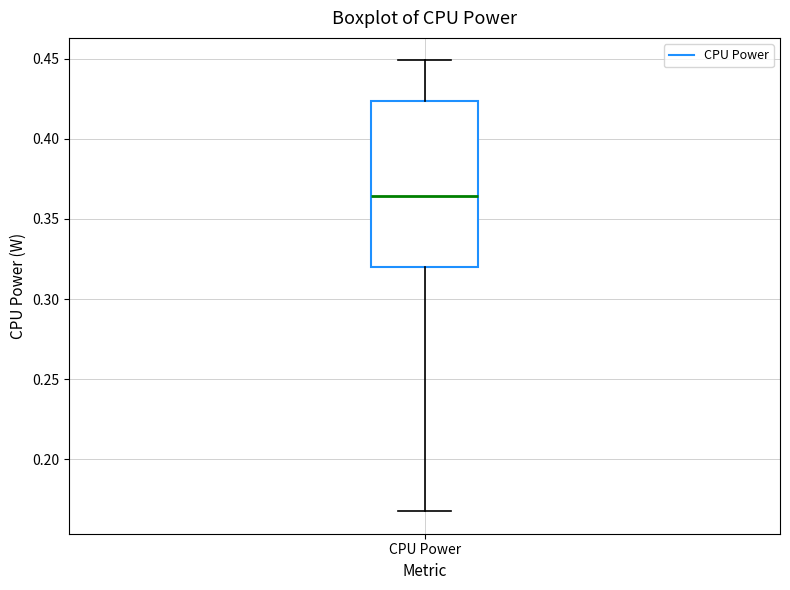

Read this box plot against the y-axis: the position of the median line, the range covered by the box, and the ends of both whiskers. The values are not printed on the chart, so give them approximately, as read against the axis.

median 0.365, box 0.320 to 0.425, whiskers 0.170 to 0.450